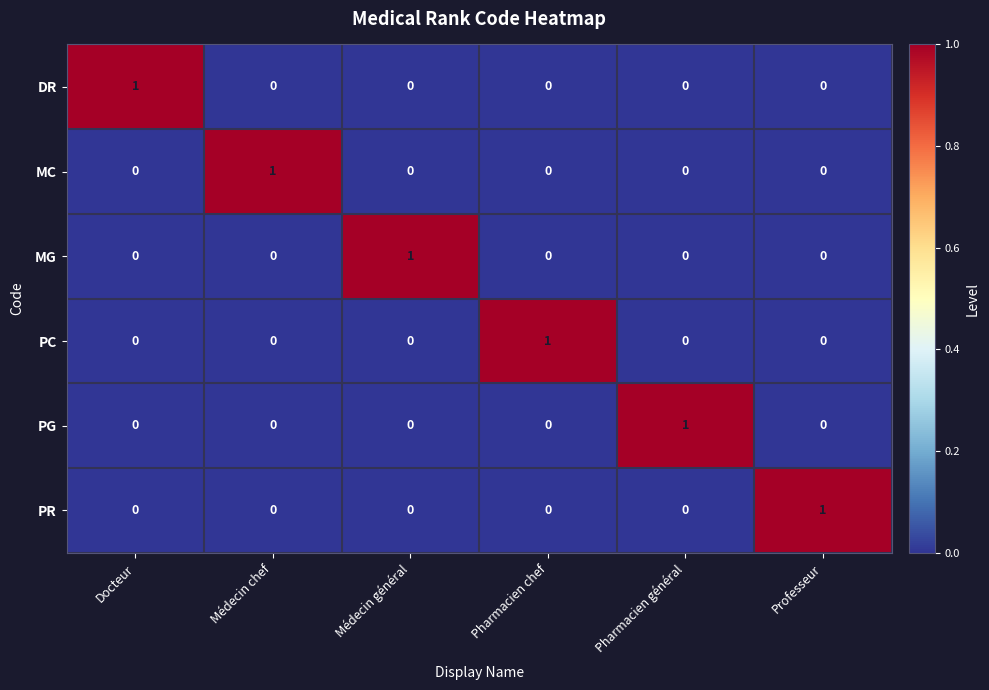

At how many categories does at least one series exceed 0?

6